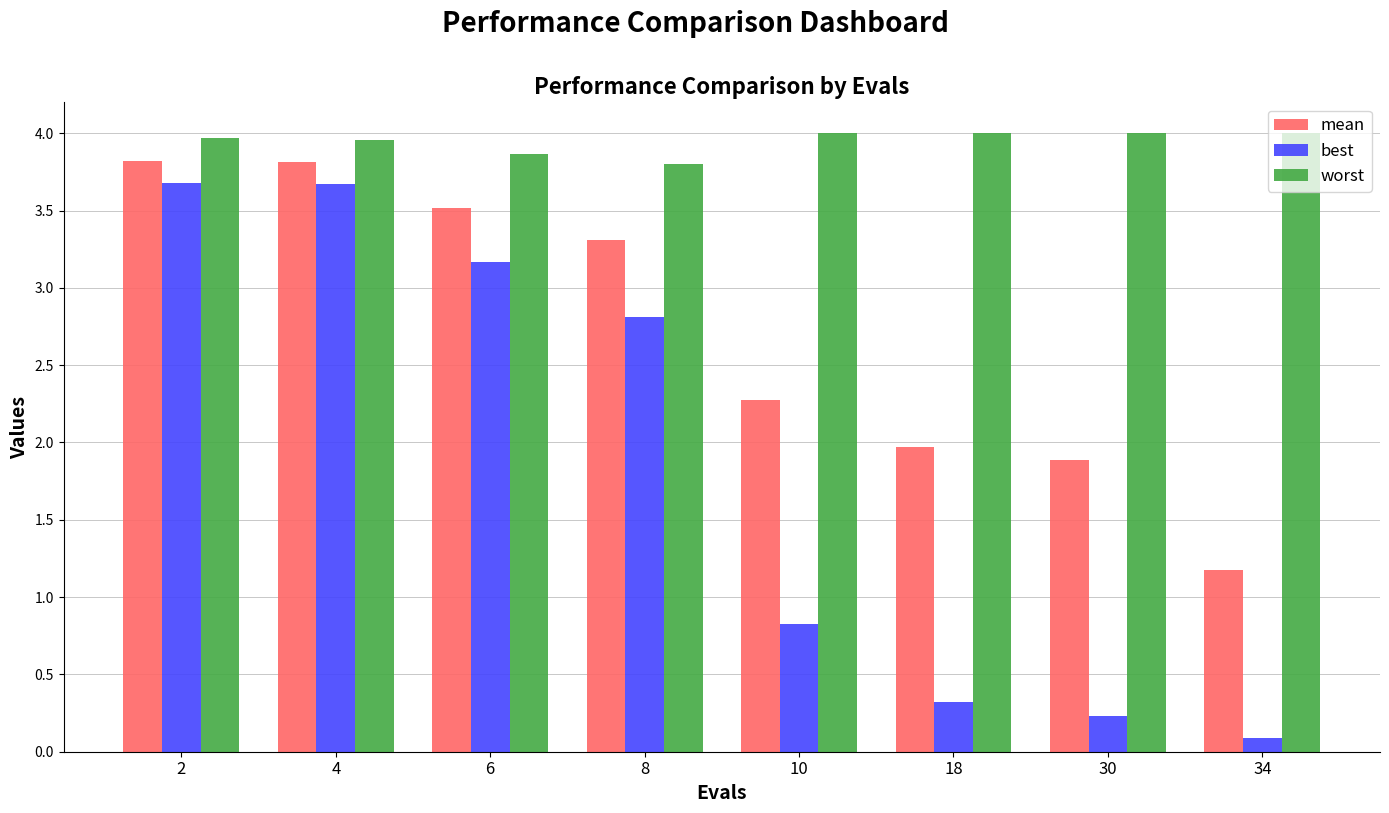

The best series shows 4.3 at 6. True or false?

False